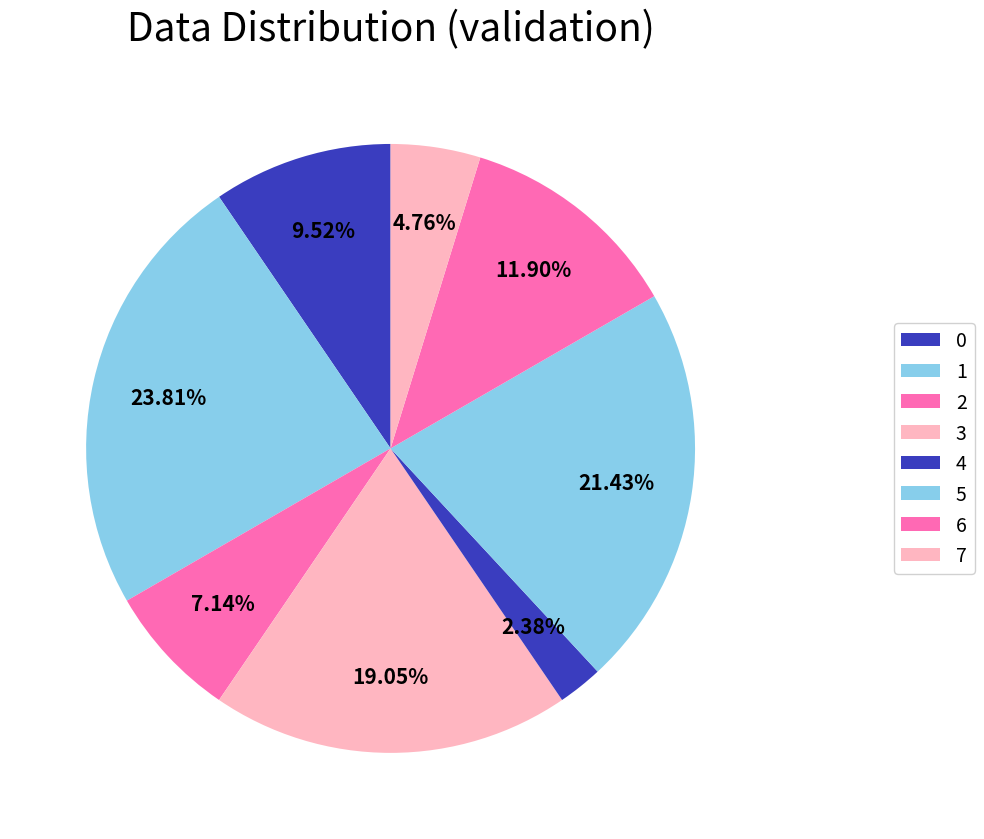

Is it true that 1 is 14% of the pie?

False